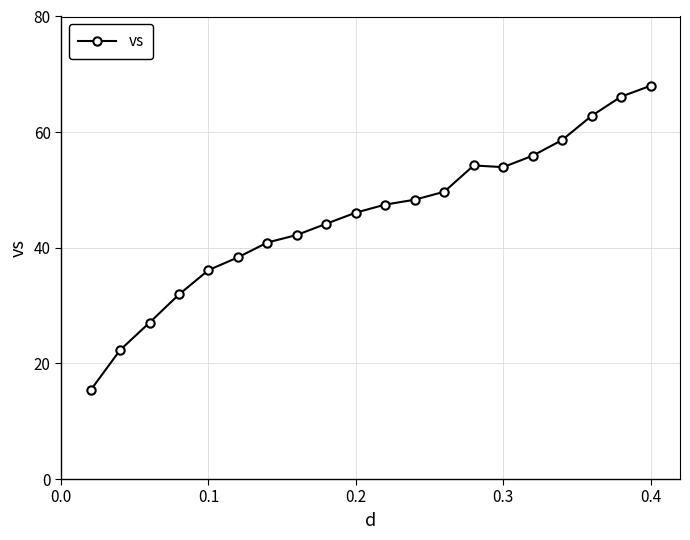

What is the minimum value shown in the chart?

15.4